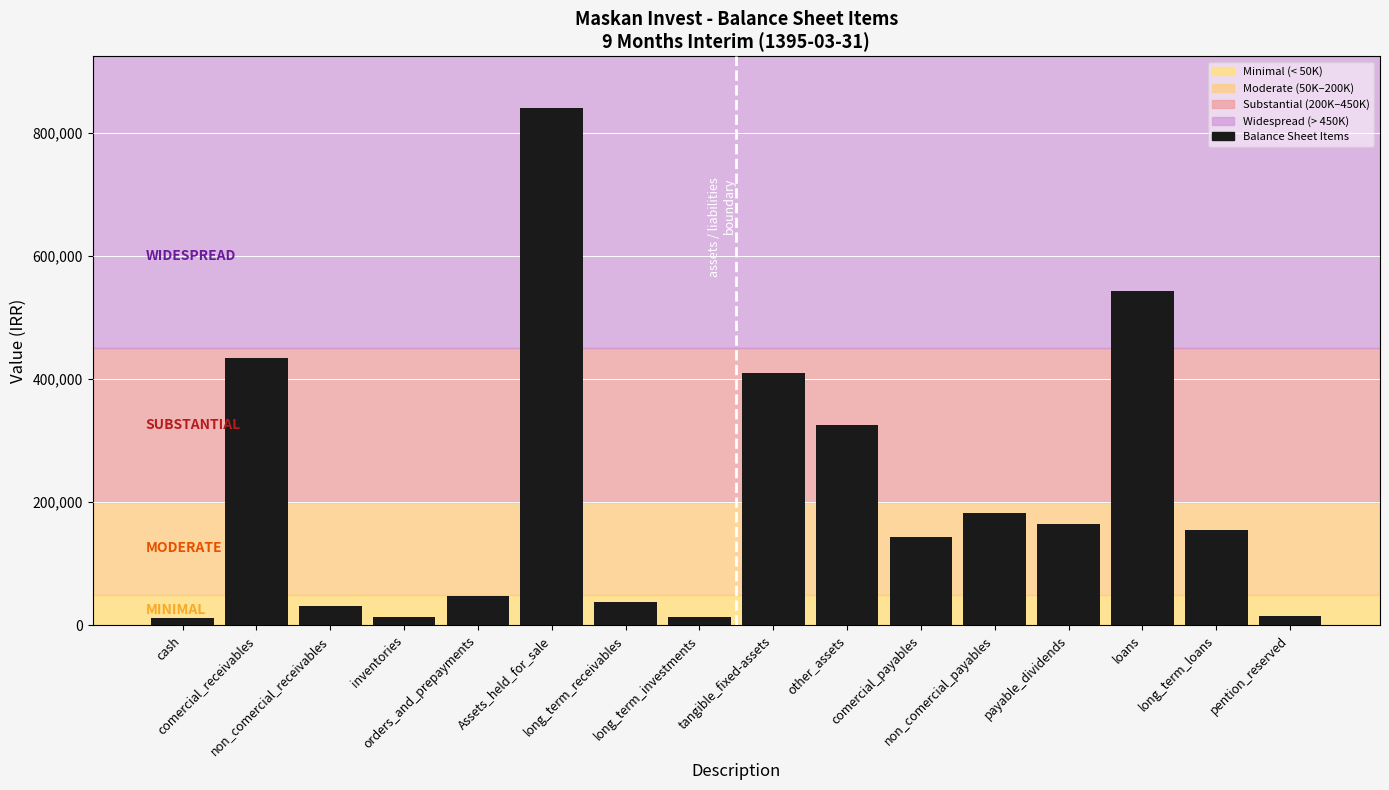

What is the maximum value shown in the chart?

840121